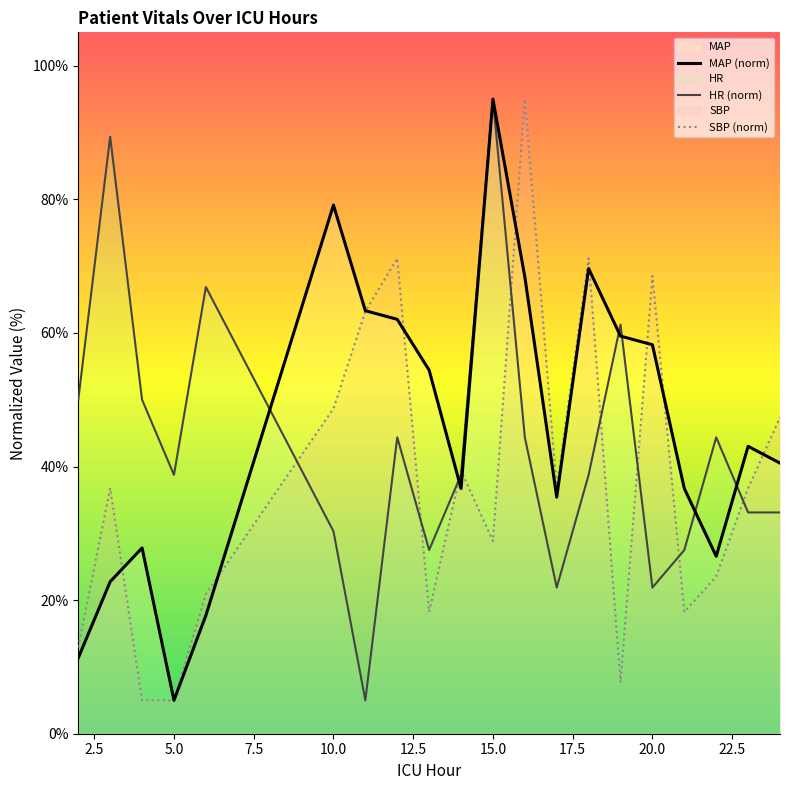

In HR (norm), how many points are higher than both neighbors (excluding endpoints)?

6